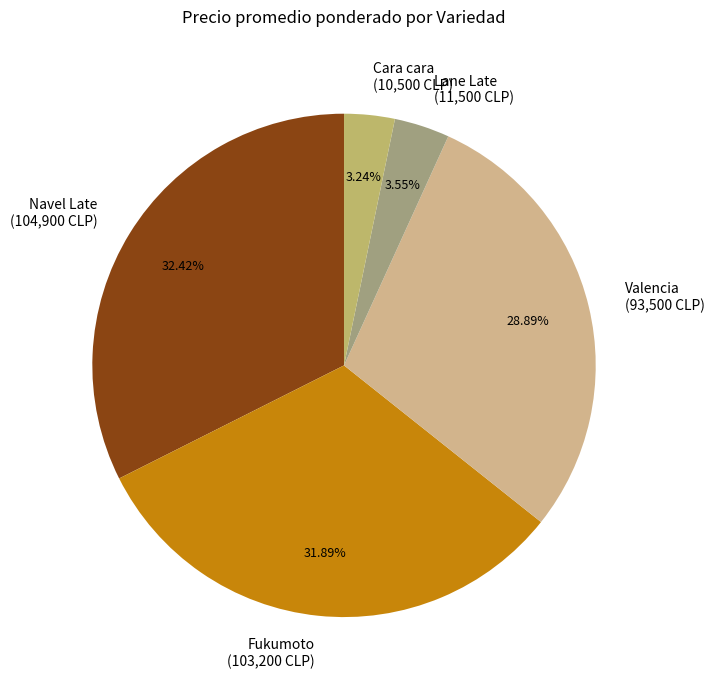

Do Lane Late (11,500 CLP) and Cara cara (10,500 CLP) together represent more than half of the pie?

No